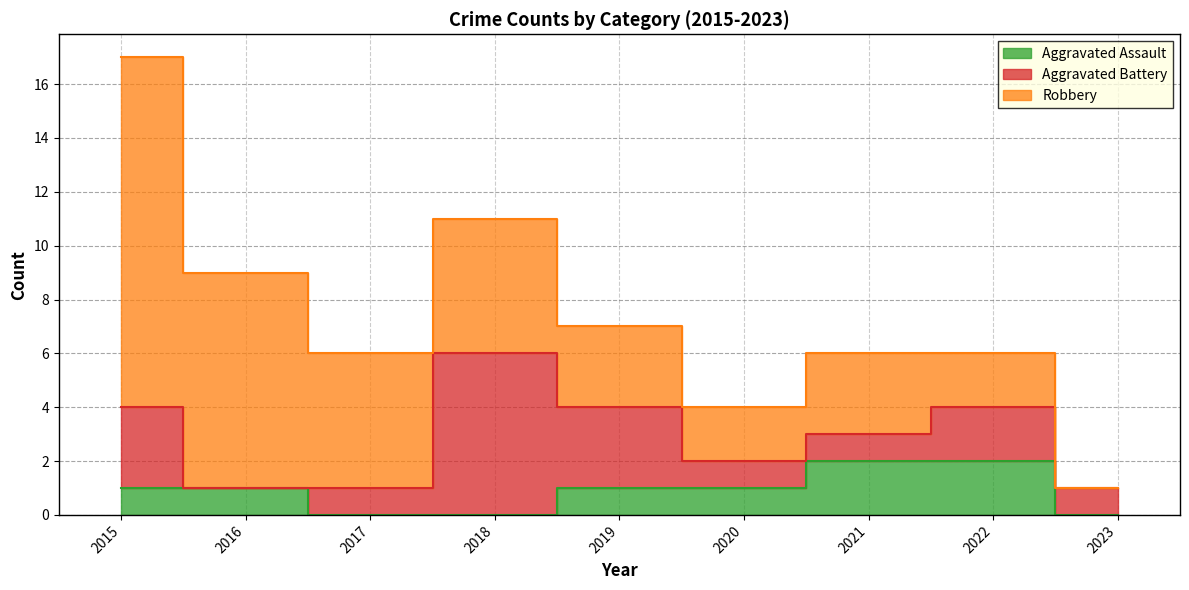

How many interior local peaks does the Robbery series have?

1